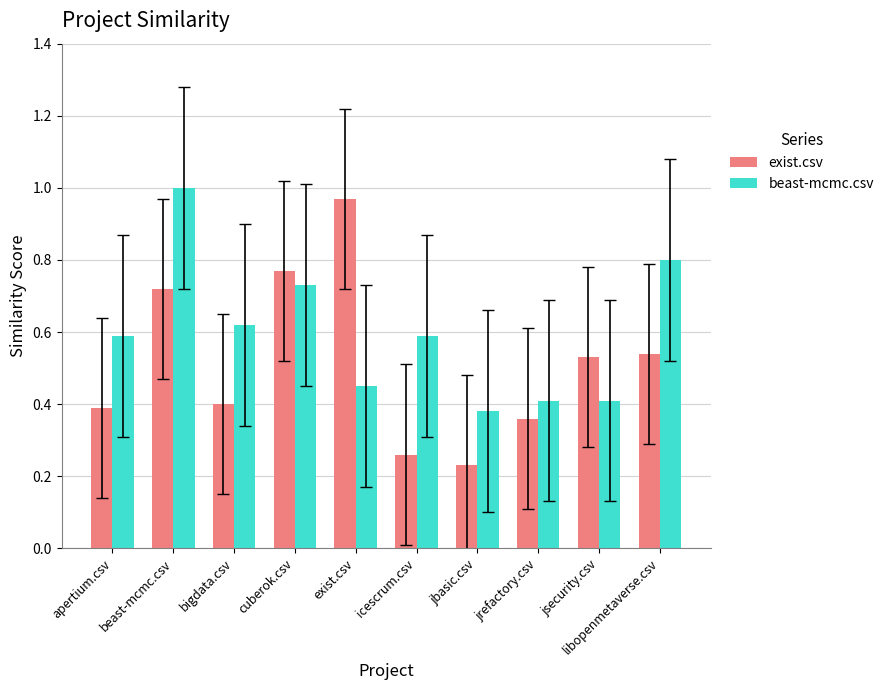

What is the sum of all beast-mcmc.csv values?

6.0